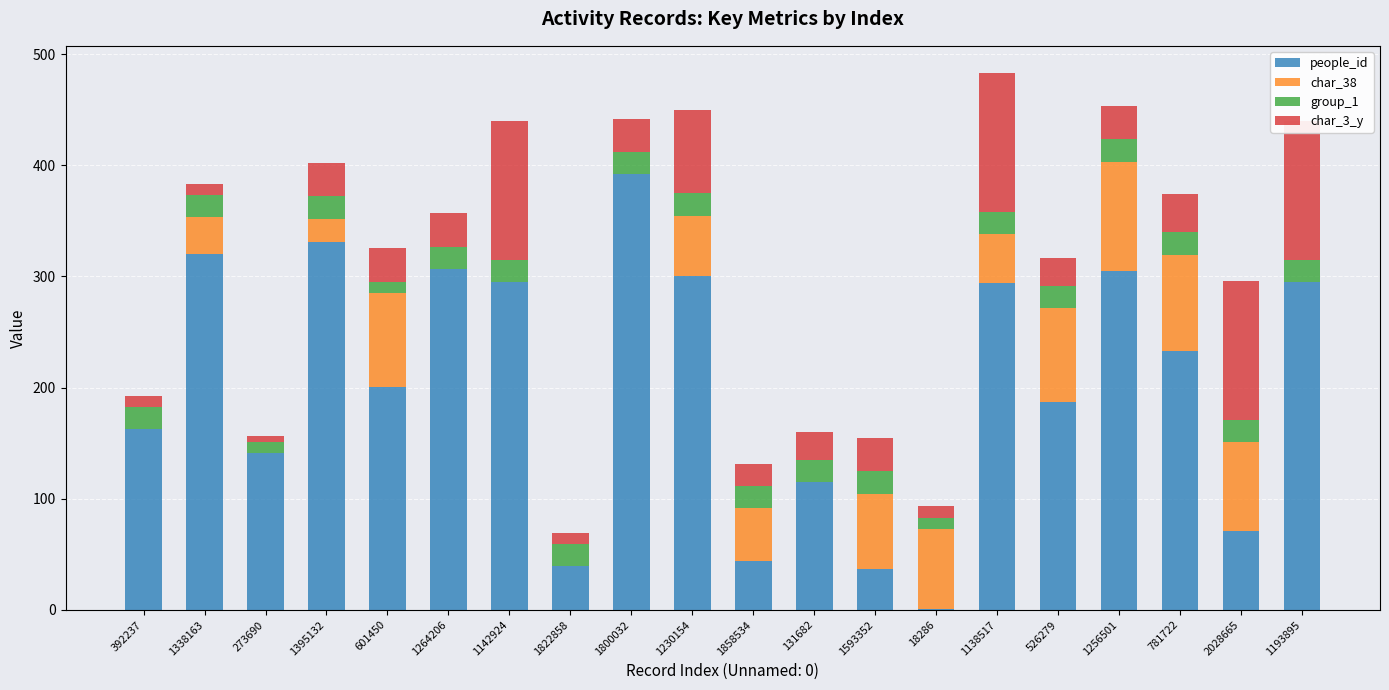

What is the maximum value shown in the chart?

391.9